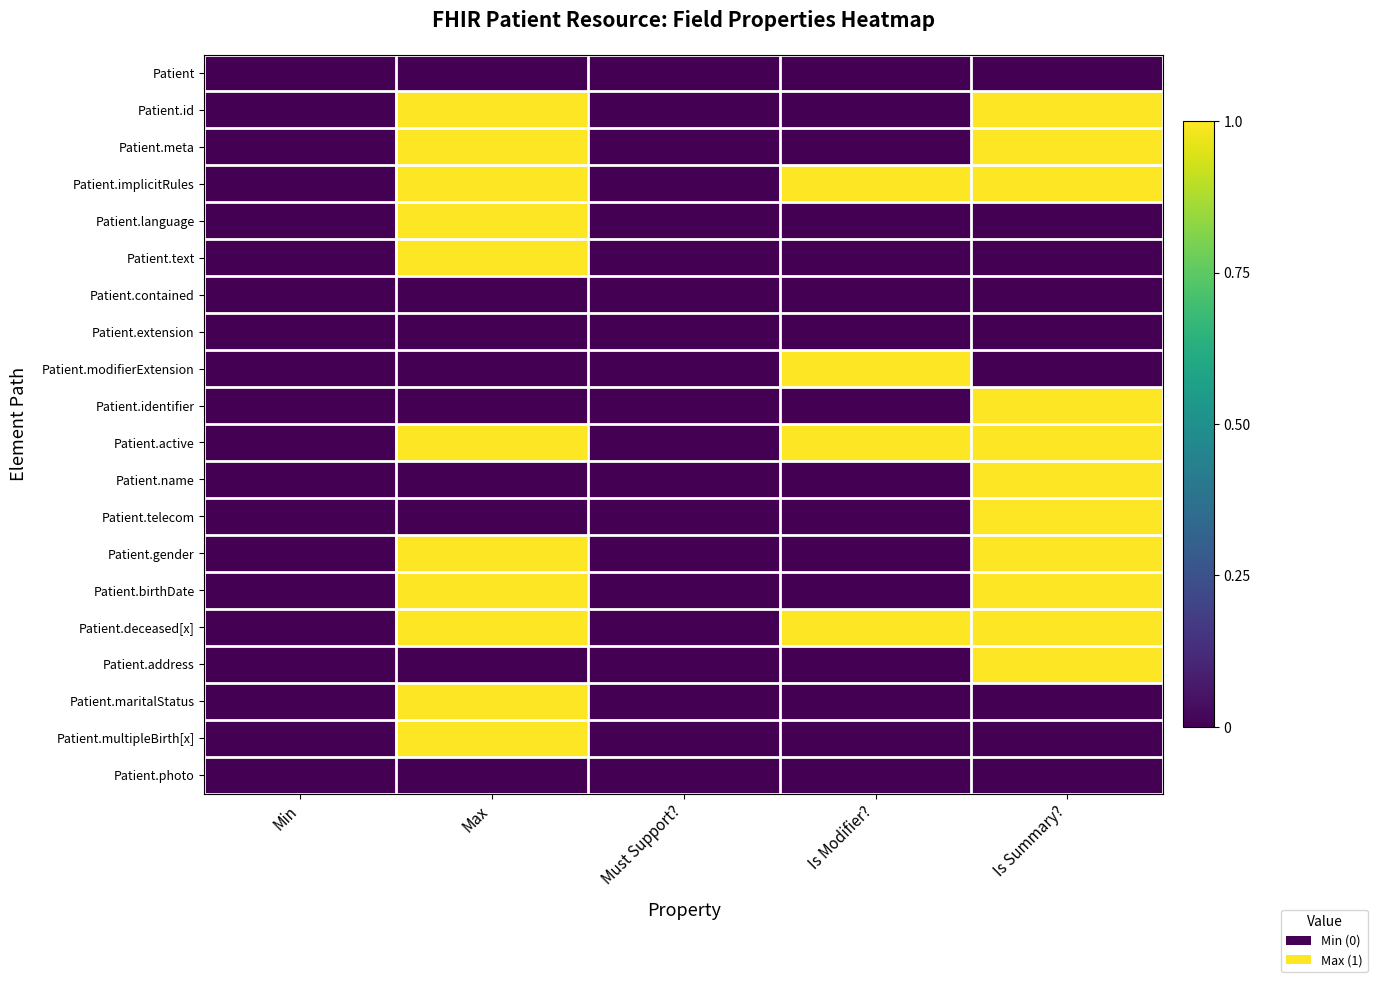

Reading left to right, transcribe all the data shown in this chart.

Patient: Min=0	Max=0	Must Support?=0	Is Modifier?=0	Is Summary?=0
Patient.id: Min=0	Max=1	Must Support?=0	Is Modifier?=0	Is Summary?=1
Patient.meta: Min=0	Max=1	Must Support?=0	Is Modifier?=0	Is Summary?=1
Patient.implicitRules: Min=0	Max=1	Must Support?=0	Is Modifier?=1	Is Summary?=1
Patient.language: Min=0	Max=1	Must Support?=0	Is Modifier?=0	Is Summary?=0
Patient.text: Min=0	Max=1	Must Support?=0	Is Modifier?=0	Is Summary?=0
Patient.contained: Min=0	Max=0	Must Support?=0	Is Modifier?=0	Is Summary?=0
Patient.extension: Min=0	Max=0	Must Support?=0	Is Modifier?=0	Is Summary?=0
Patient.modifierExtension: Min=0	Max=0	Must Support?=0	Is Modifier?=1	Is Summary?=0
Patient.identifier: Min=0	Max=0	Must Support?=0	Is Modifier?=0	Is Summary?=1
Patient.active: Min=0	Max=1	Must Support?=0	Is Modifier?=1	Is Summary?=1
Patient.name: Min=0	Max=0	Must Support?=0	Is Modifier?=0	Is Summary?=1
Patient.telecom: Min=0	Max=0	Must Support?=0	Is Modifier?=0	Is Summary?=1
Patient.gender: Min=0	Max=1	Must Support?=0	Is Modifier?=0	Is Summary?=1
Patient.birthDate: Min=0	Max=1	Must Support?=0	Is Modifier?=0	Is Summary?=1
Patient.deceased[x]: Min=0	Max=1	Must Support?=0	Is Modifier?=1	Is Summary?=1
Patient.address: Min=0	Max=0	Must Support?=0	Is Modifier?=0	Is Summary?=1
Patient.maritalStatus: Min=0	Max=1	Must Support?=0	Is Modifier?=0	Is Summary?=0
Patient.multipleBirth[x]: Min=0	Max=1	Must Support?=0	Is Modifier?=0	Is Summary?=0
Patient.photo: Min=0	Max=0	Must Support?=0	Is Modifier?=0	Is Summary?=0